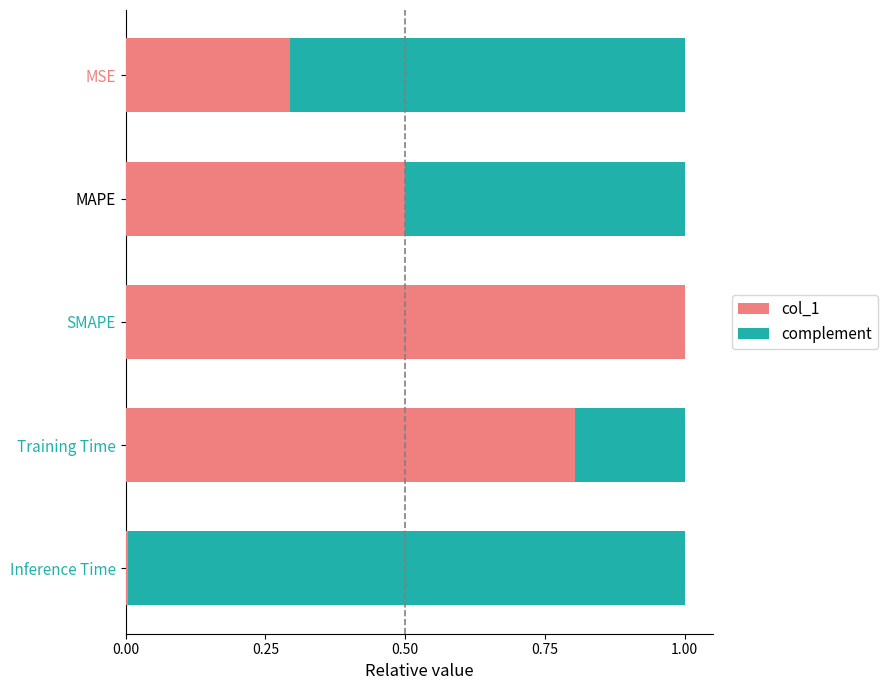

The col_1 series shows 1.0 at SMAPE. True or false?

True